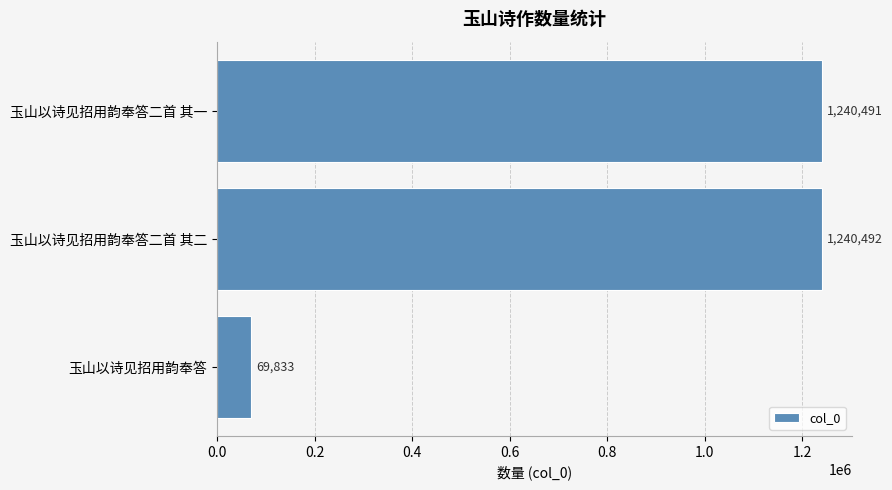

Is it true that the value at 玉山以诗见招用韵奉答二首 其一 is 420315?

False